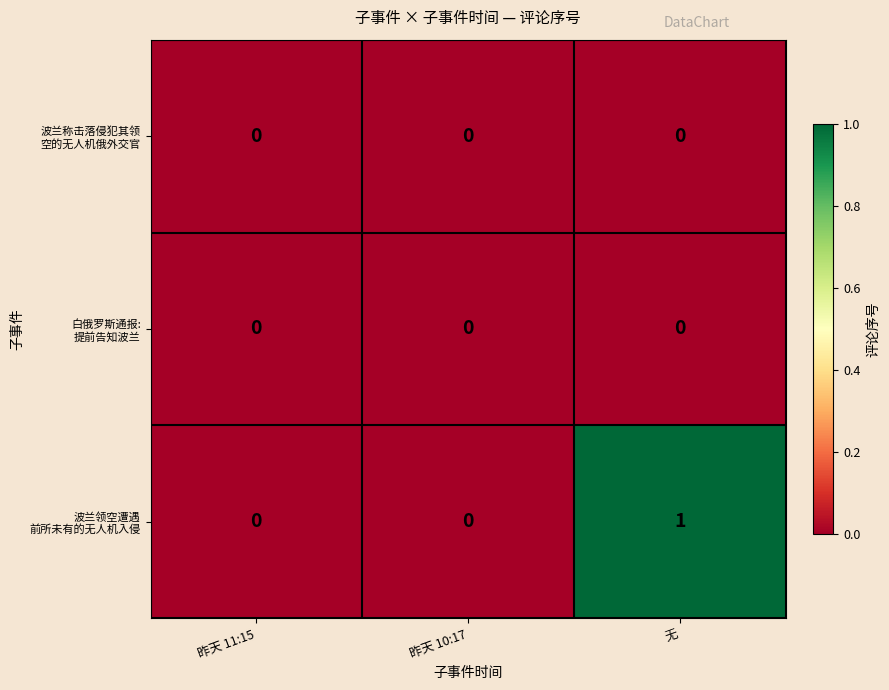

At which category is the sum across all series the highest?

无